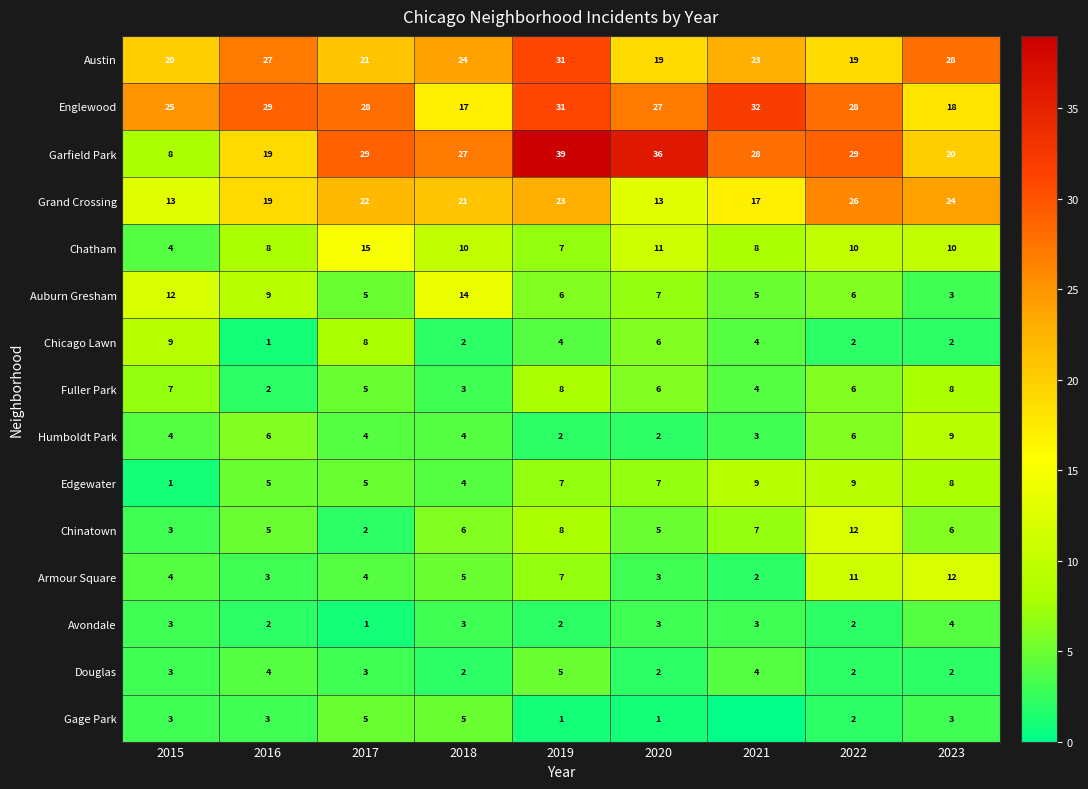

The value of Fuller Park at 2022 is 6. True or false?

True